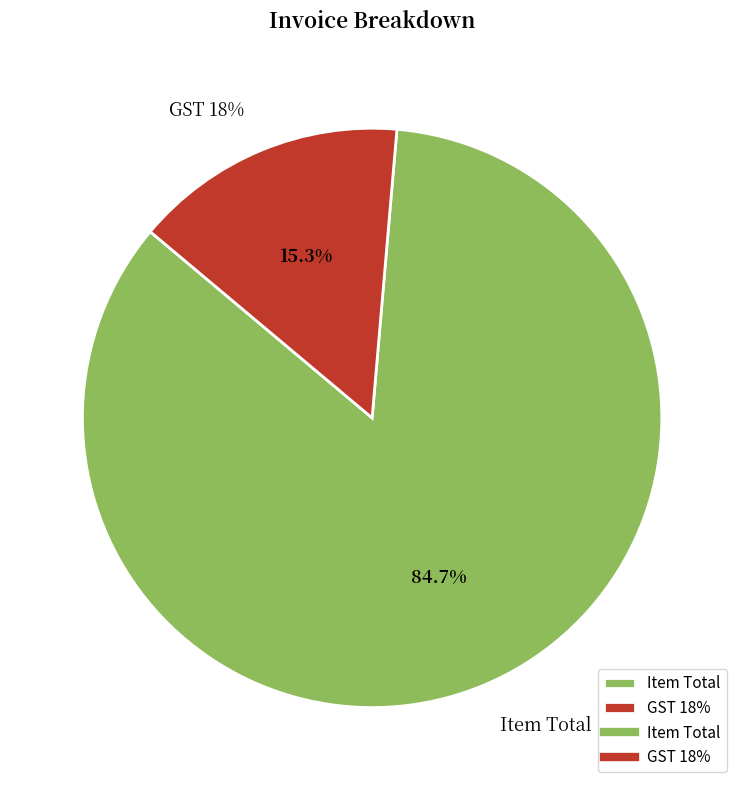

Which slice is the smallest?

GST 18%